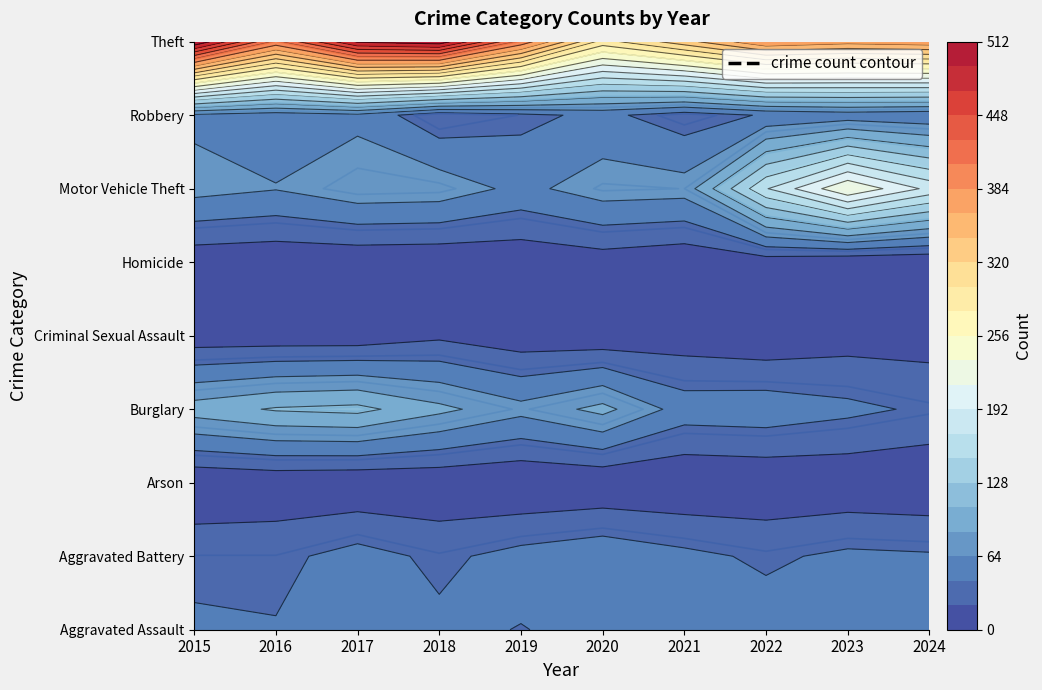

Reading right to left, extract all data points from this chart.

Aggravated Assault: 56	58	53	50	48	42	47	44	44	46
Aggravated Battery: 45	47	39	48	58	50	38	51	37	37
Arson: 2	4	3	1	2	0	3	2	4	1
Burglary: 39	48	56	54	92	71	91	113	109	96
Criminal Sexual Assault: 11	11	4	9	5	7	17	7	7	7
Homicide: 1	2	9	4	10	5	3	4	4	6
Motor Vehicle Theft: 186	234	169	73	75	58	77	79	65	72
Robbery: 47	51	45	31	48	37	27	58	52	59
Theft: 377	371	382	333	290	400	505	494	401	512